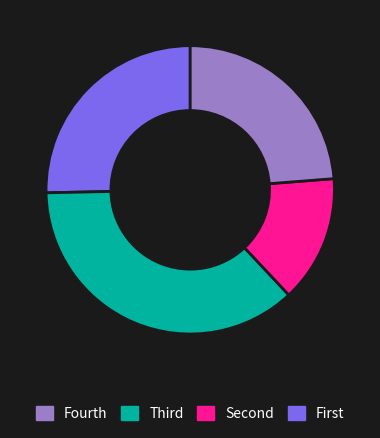

Is there a majority slice in this chart?

No